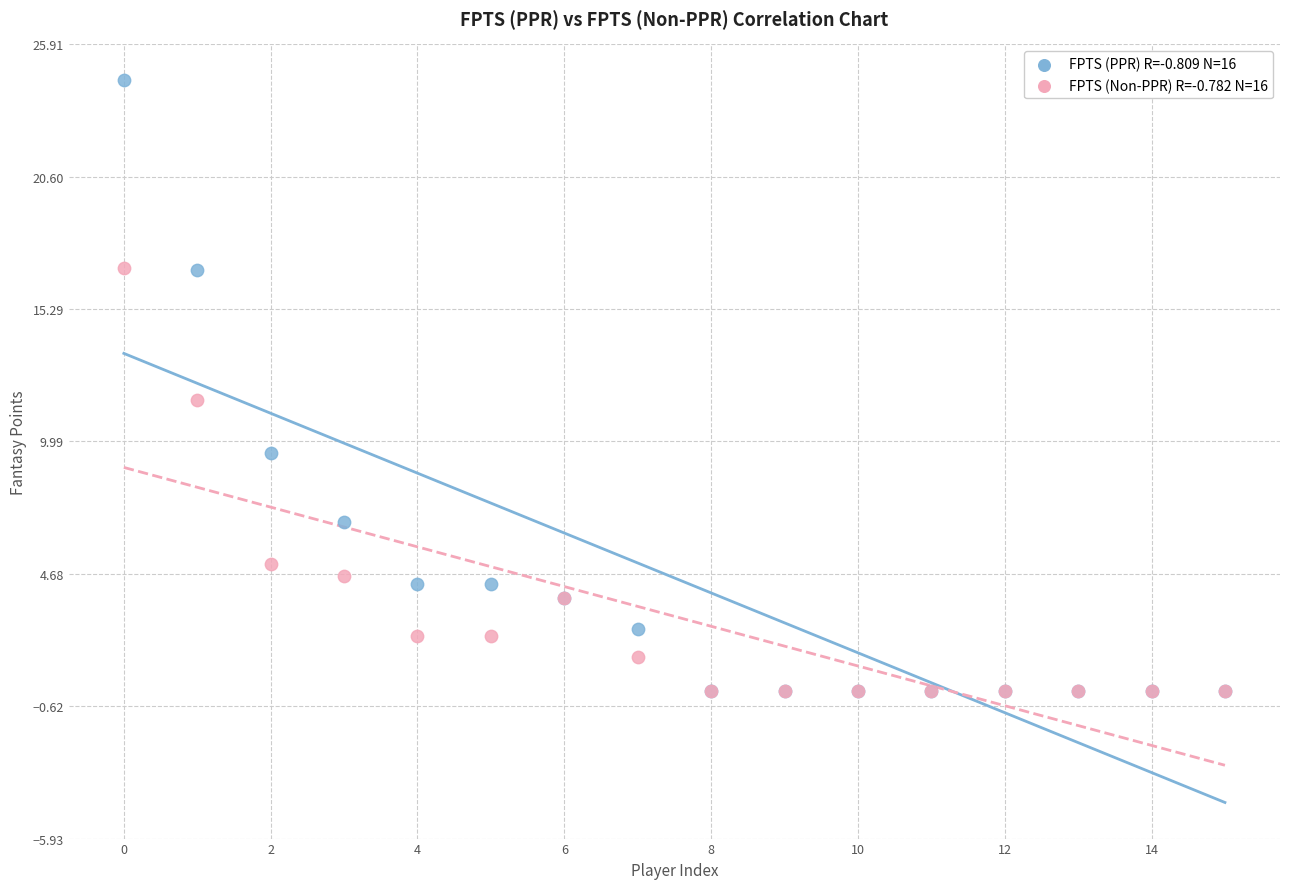

Across all series, what Y value is closest to 12?

11.7